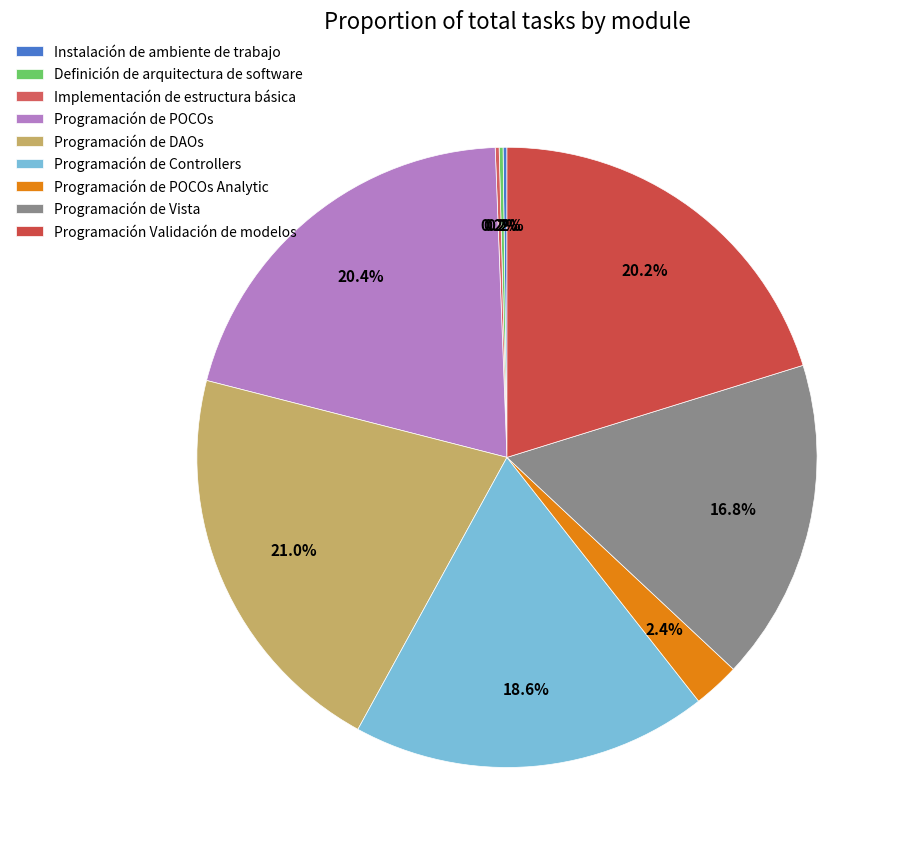

Which has a higher value, Programación de Controllers or Programación de POCOs Analytic?

Programación de Controllers